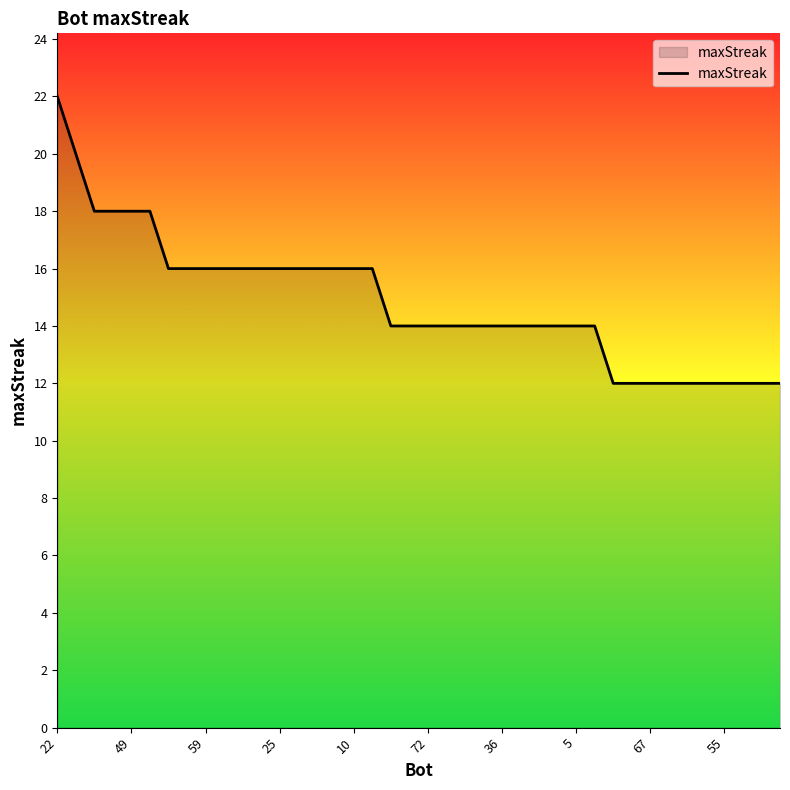

What is the difference between the maximum and minimum values?

10